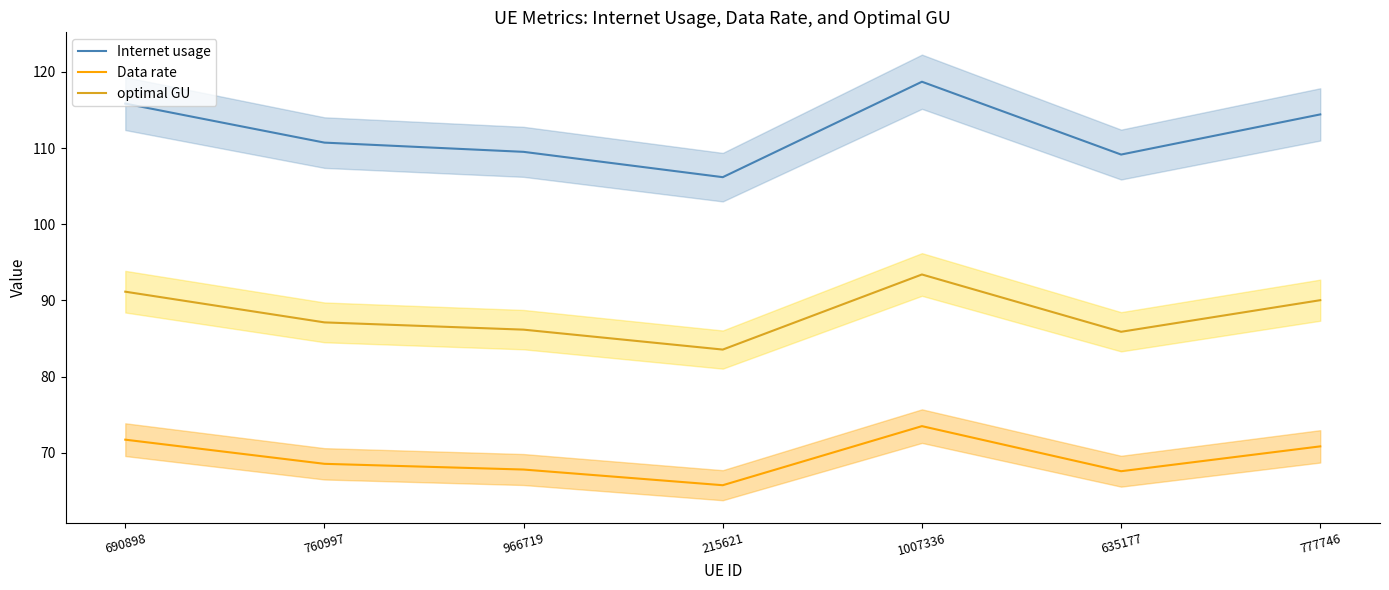

Where is the first local minimum for Data rate?

215621